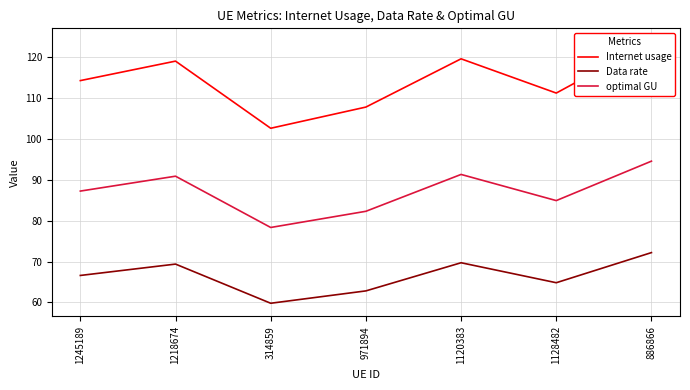

The Data rate series shows 79.8 at 314859. True or false?

False